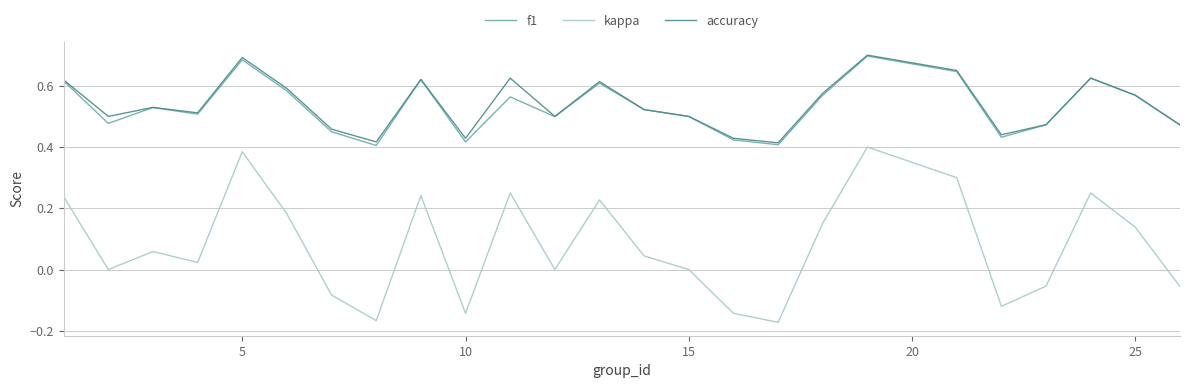

What is the difference between the maximum and minimum values in the accuracy series?

0.3